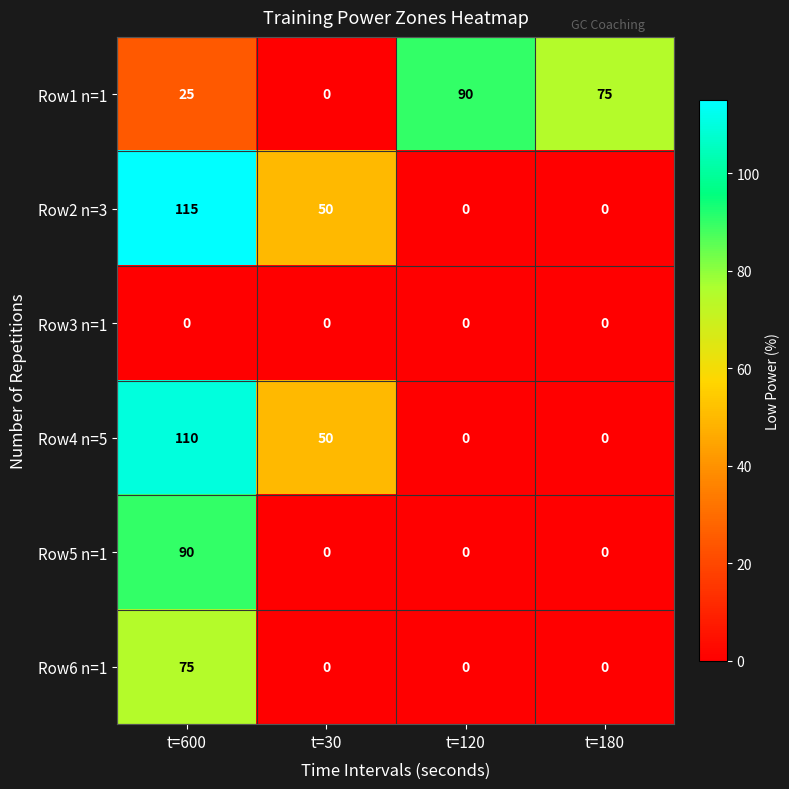

Is the value of Row1 n=1 at t=600 greater than the value of Row6 n=1 at t=180?

Yes